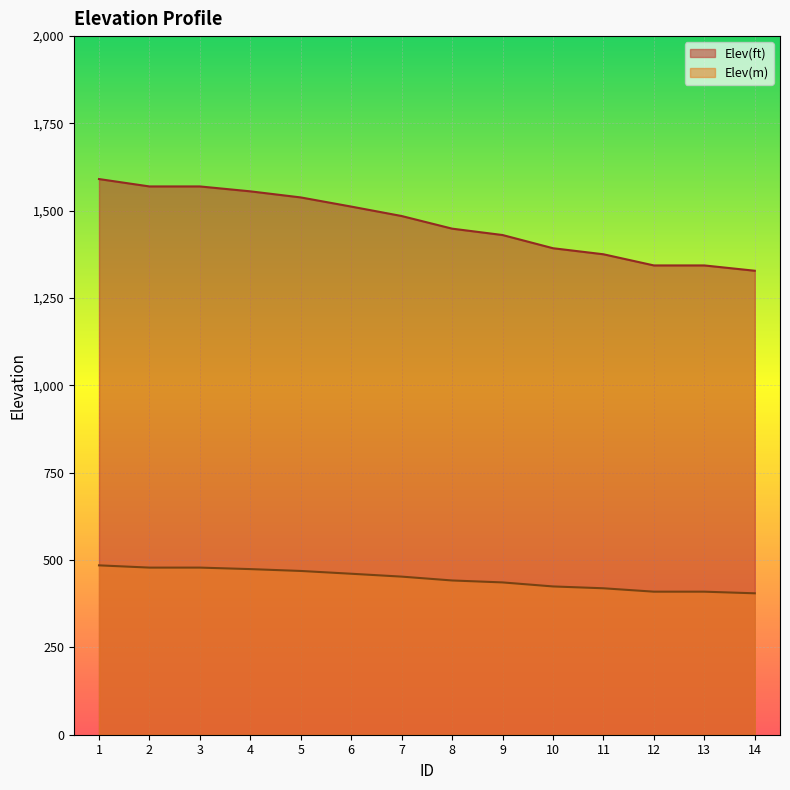

How many lines are shown in the chart?

2